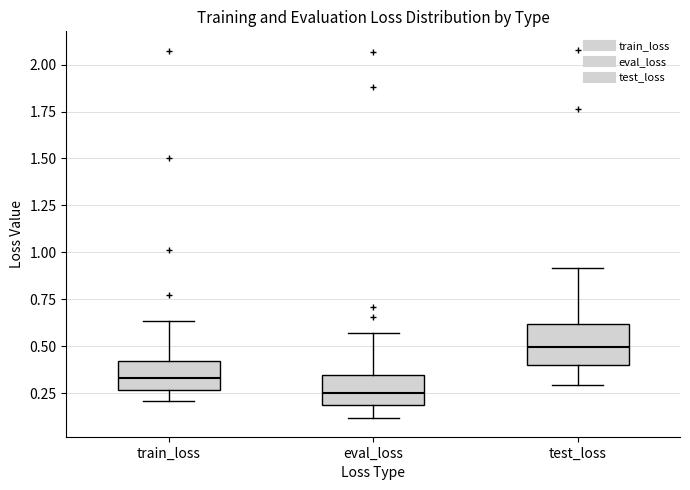

Where is the upper edge of the box for train_loss on the y-axis? The values are not printed on the chart, so give them approximately, as read against the axis.

0.40